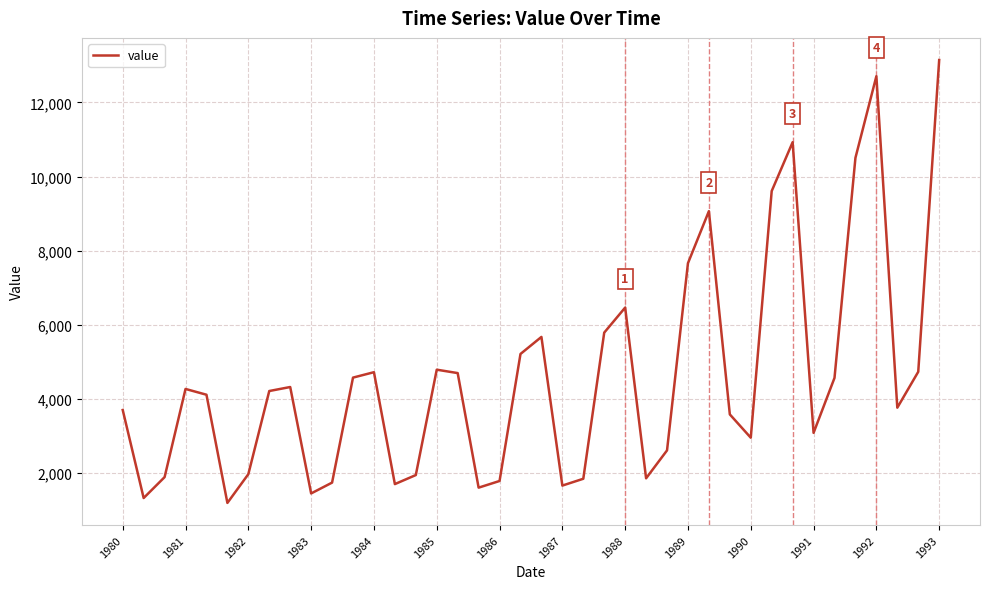

What is the greatest value displayed?

13145